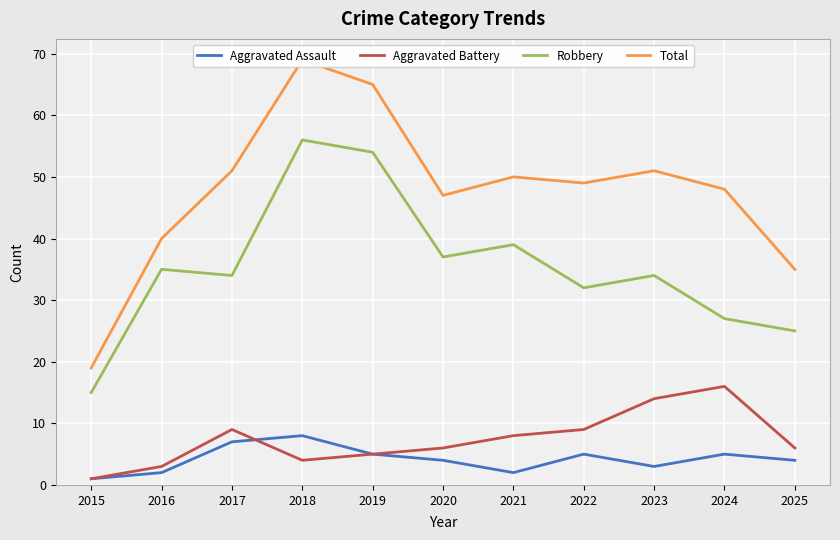

What is the average value of the Aggravated Assault series?

4